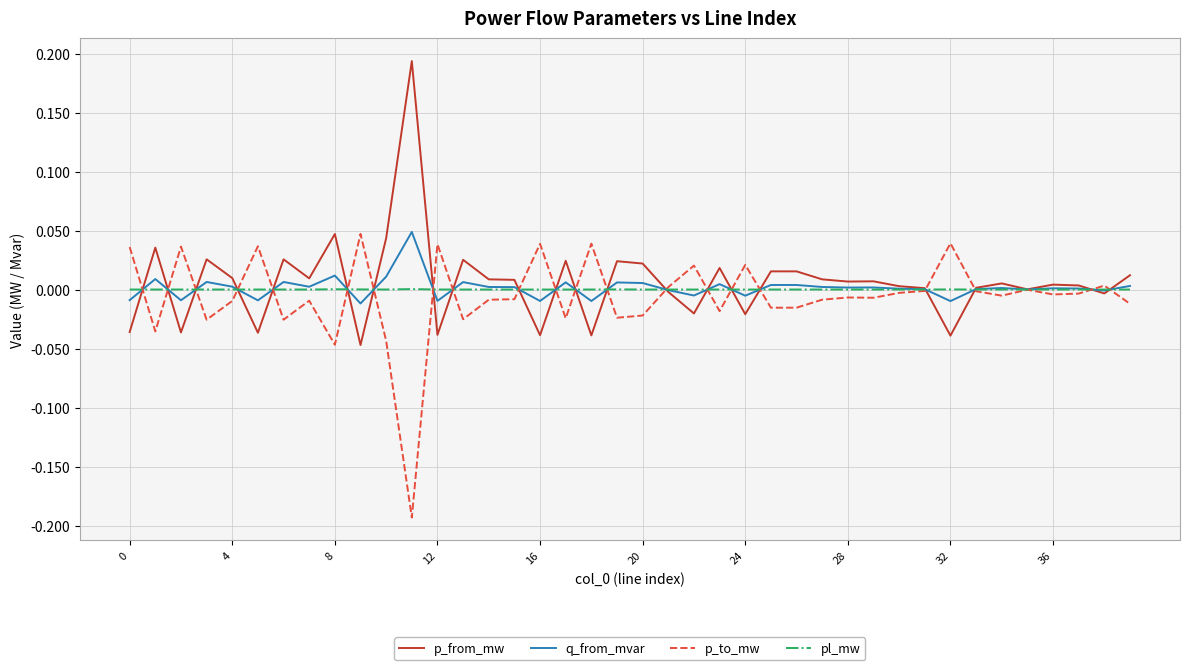

What are all the series names shown in the legend?

p_from_mw, q_from_mvar, p_to_mw, pl_mw